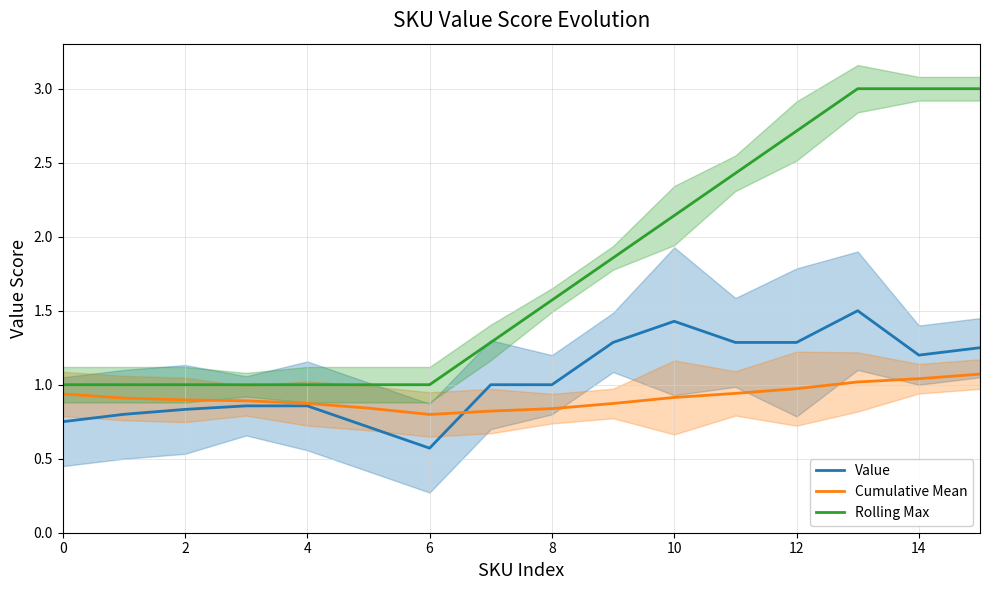

Which series has the widest spread of values?

Rolling Max